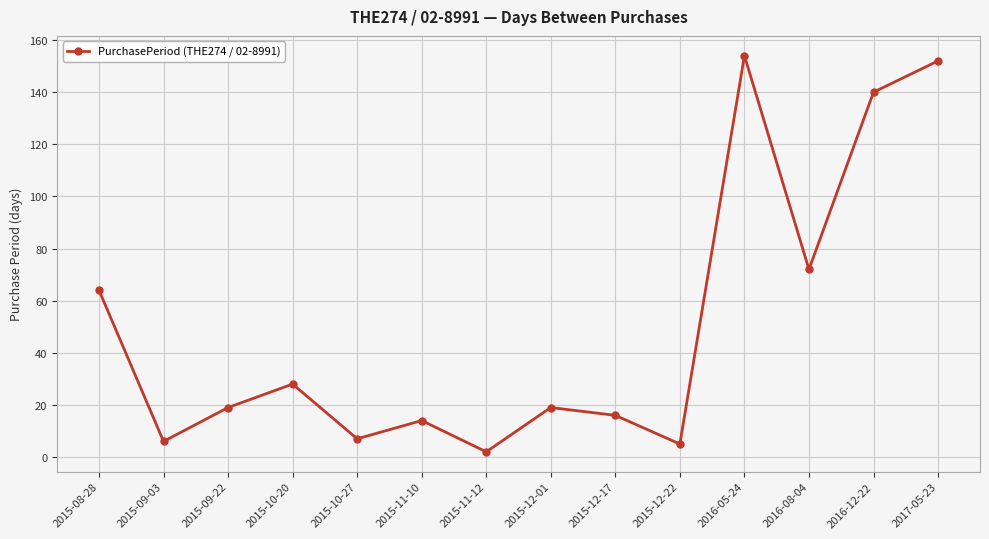

How many data points does each series have?

14